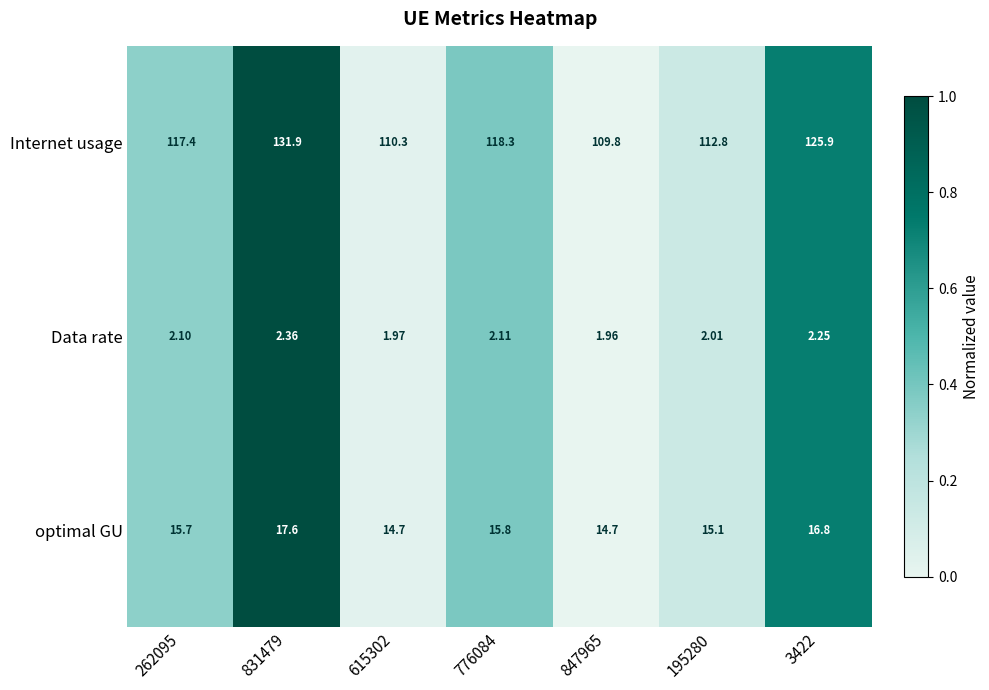

Between 776084 and 195280, which series saw the biggest shift?

Internet usage